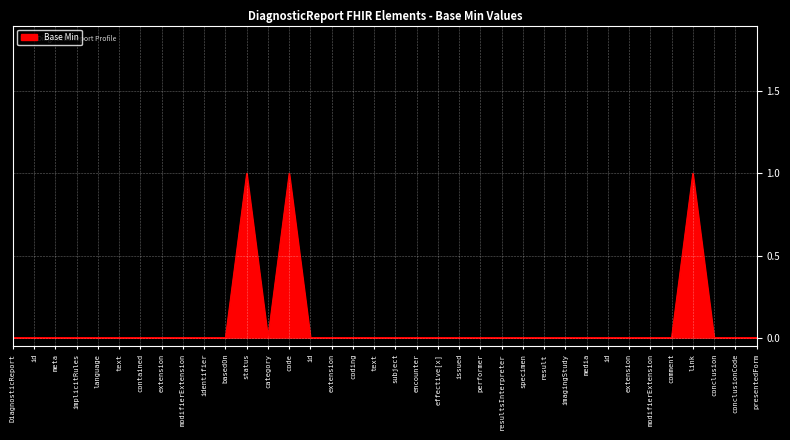

What is the label of the 35th point from the right?

id